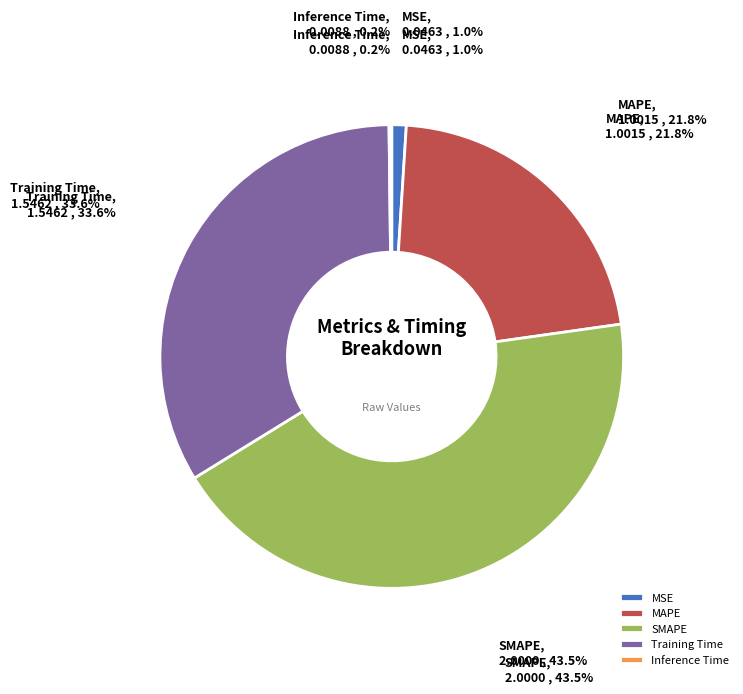

How many slices are in this pie chart?

5